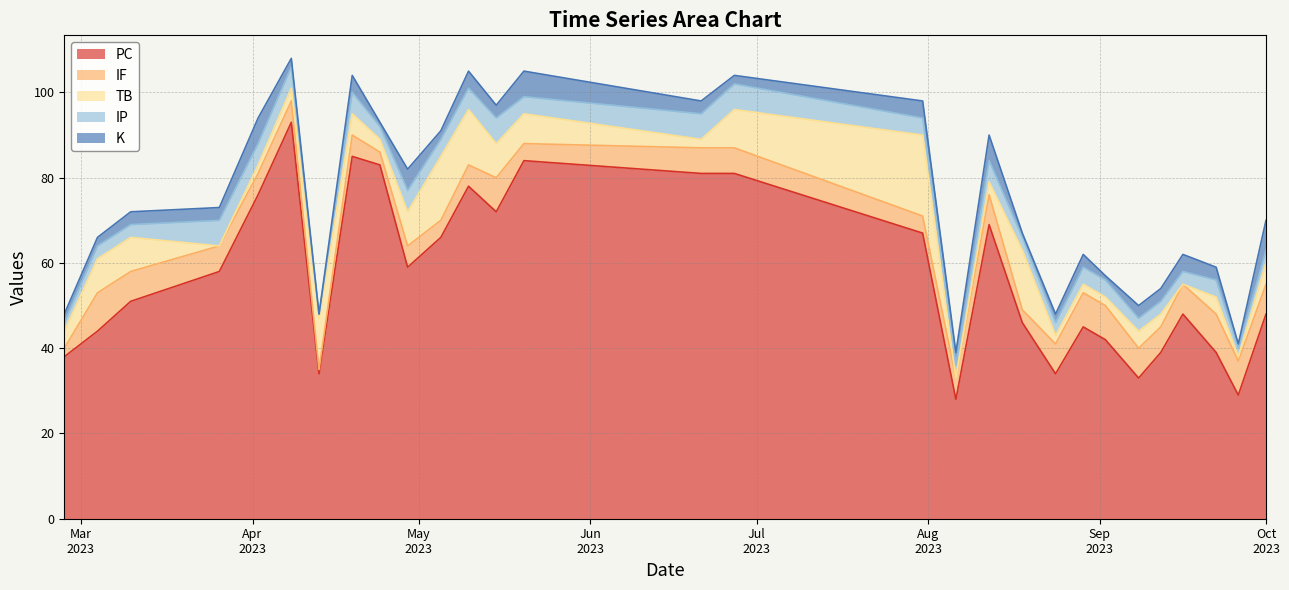

How many distinct data groups are displayed?

5